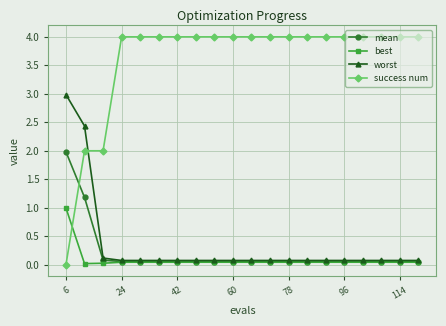

Which series has the largest total across all categories?

success num